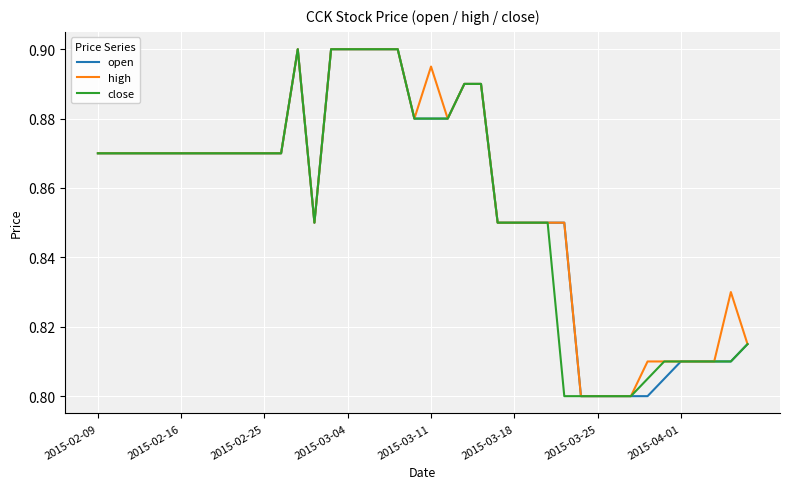

Reading left to right, extract all data points from this chart.

open: 0.9	0.9	0.9	0.9	0.9	0.9	0.9	0.9	0.9	0.9	0.9	0.9	0.9	0.8	0.9	0.9	0.9	0.9	0.9	0.9	0.9	0.9	0.9	0.9	0.8	0.8	0.8	0.8	0.8	0.8	0.8	0.8	0.8	0.8	0.8	0.8	0.8	0.8	0.8	0.8
high: 0.9	0.9	0.9	0.9	0.9	0.9	0.9	0.9	0.9	0.9	0.9	0.9	0.9	0.8	0.9	0.9	0.9	0.9	0.9	0.9	0.9	0.9	0.9	0.9	0.8	0.8	0.8	0.8	0.8	0.8	0.8	0.8	0.8	0.8	0.8	0.8	0.8	0.8	0.8	0.8
close: 0.9	0.9	0.9	0.9	0.9	0.9	0.9	0.9	0.9	0.9	0.9	0.9	0.9	0.8	0.9	0.9	0.9	0.9	0.9	0.9	0.9	0.9	0.9	0.9	0.8	0.8	0.8	0.8	0.8	0.8	0.8	0.8	0.8	0.8	0.8	0.8	0.8	0.8	0.8	0.8